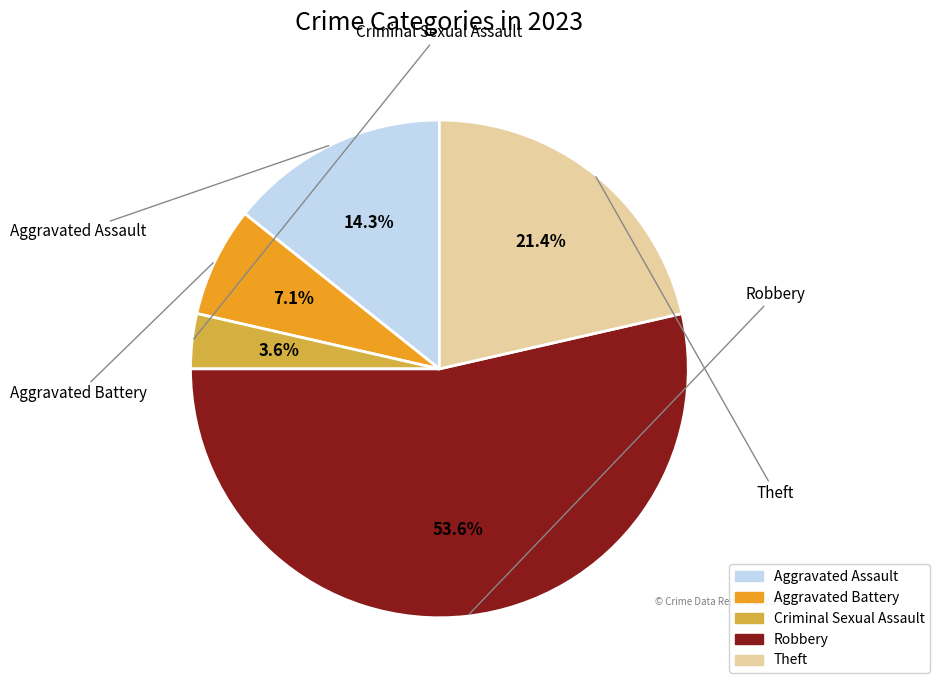

Count the number of slices in the pie.

5